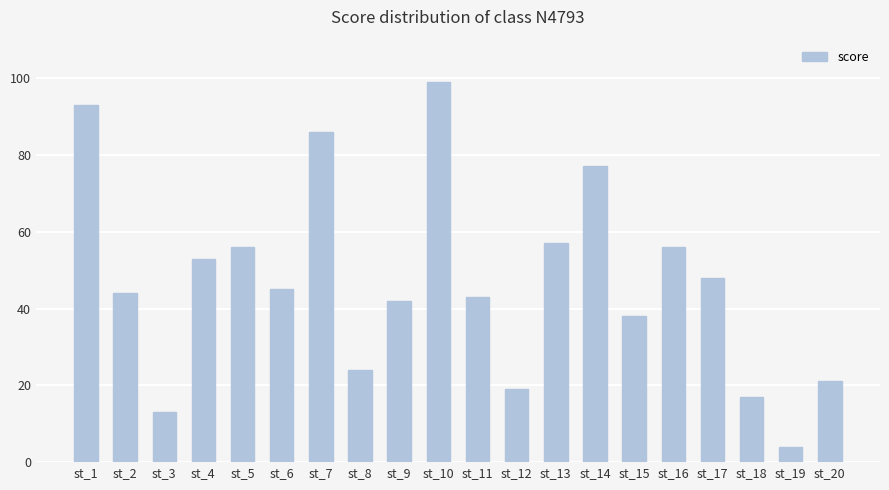

What is the maximum value shown in the chart?

99